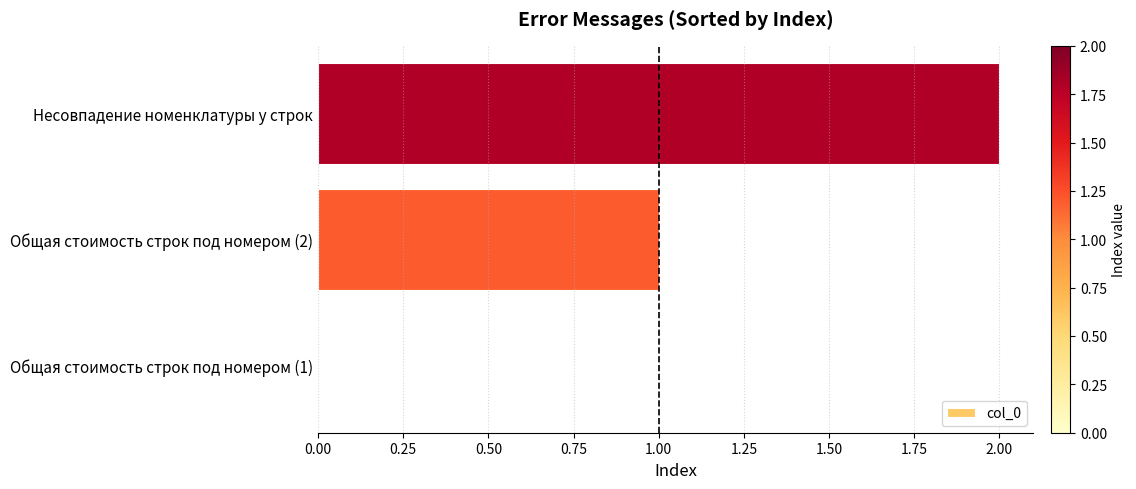

What is the change in value from Общая стоимость строк под номером (1) to Несовпадение номенклатуры у строк?

+2